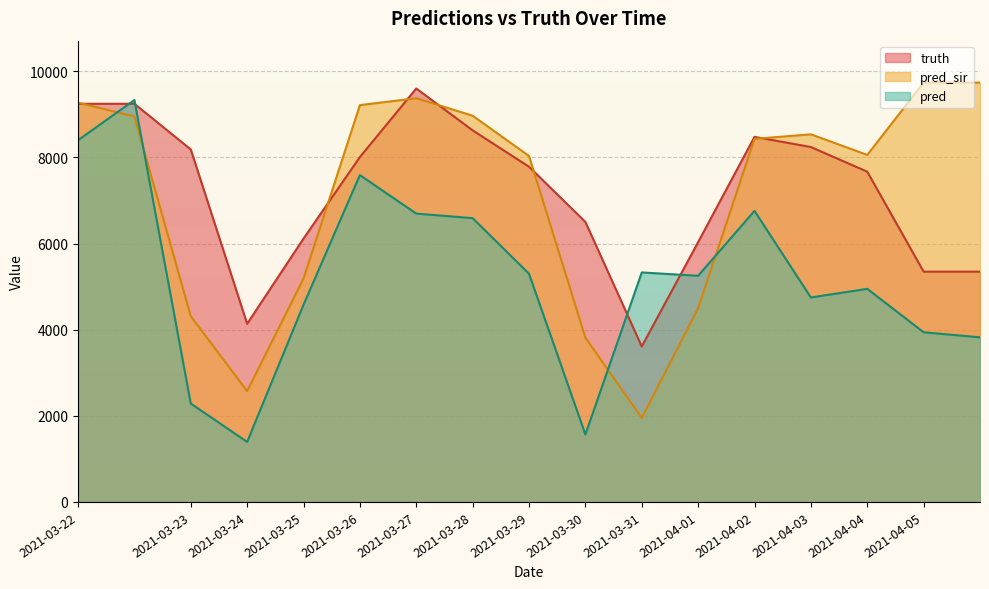

Where is truth nearest to the value 6605?

2021-03-30